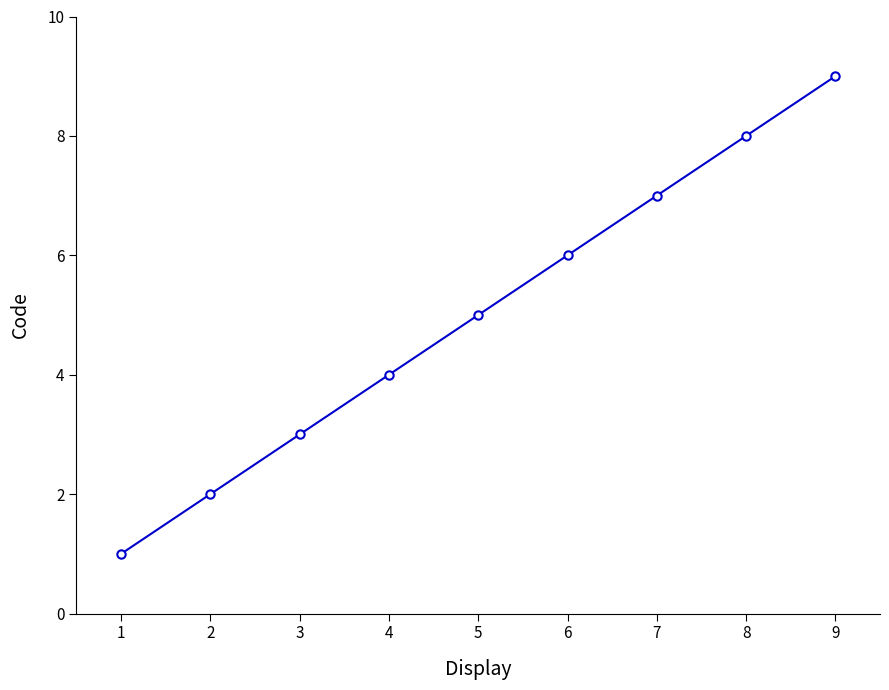

Rank the categories by value from highest to lowest.

9, 8, 7, 6, 5, 4, 3, 2, 1